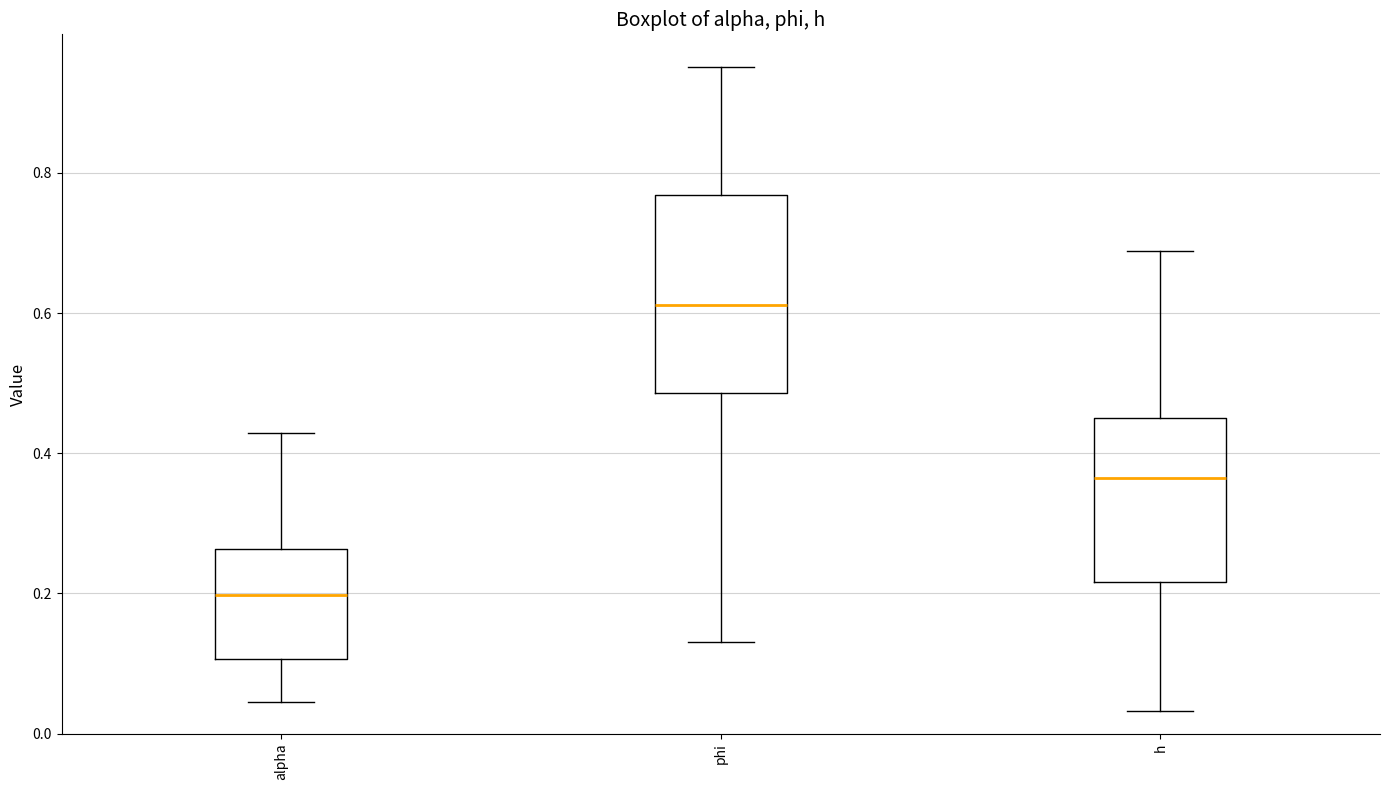

Which box's median line is the highest?

phi